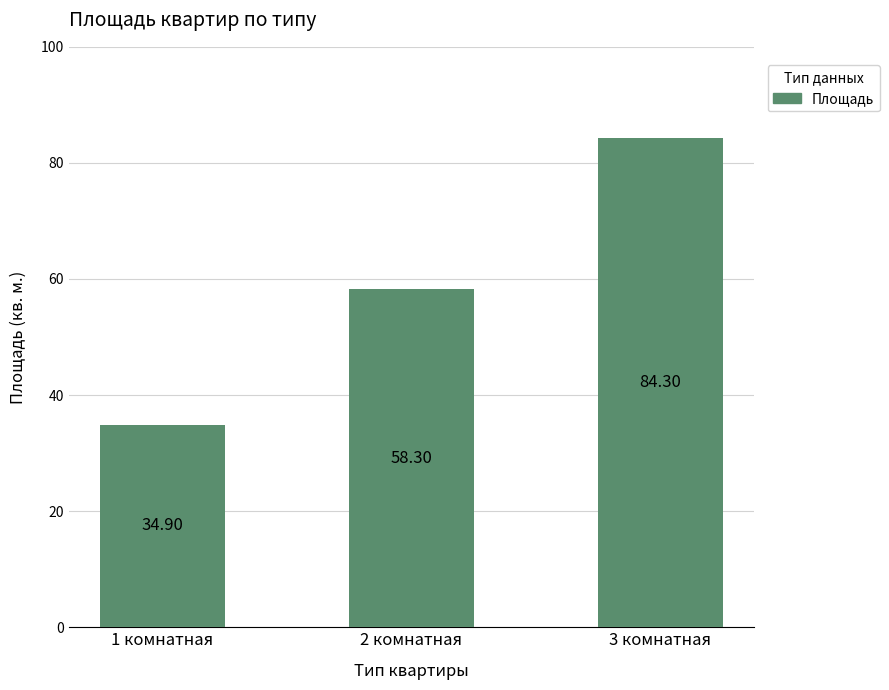

How many bars are there in total?

3